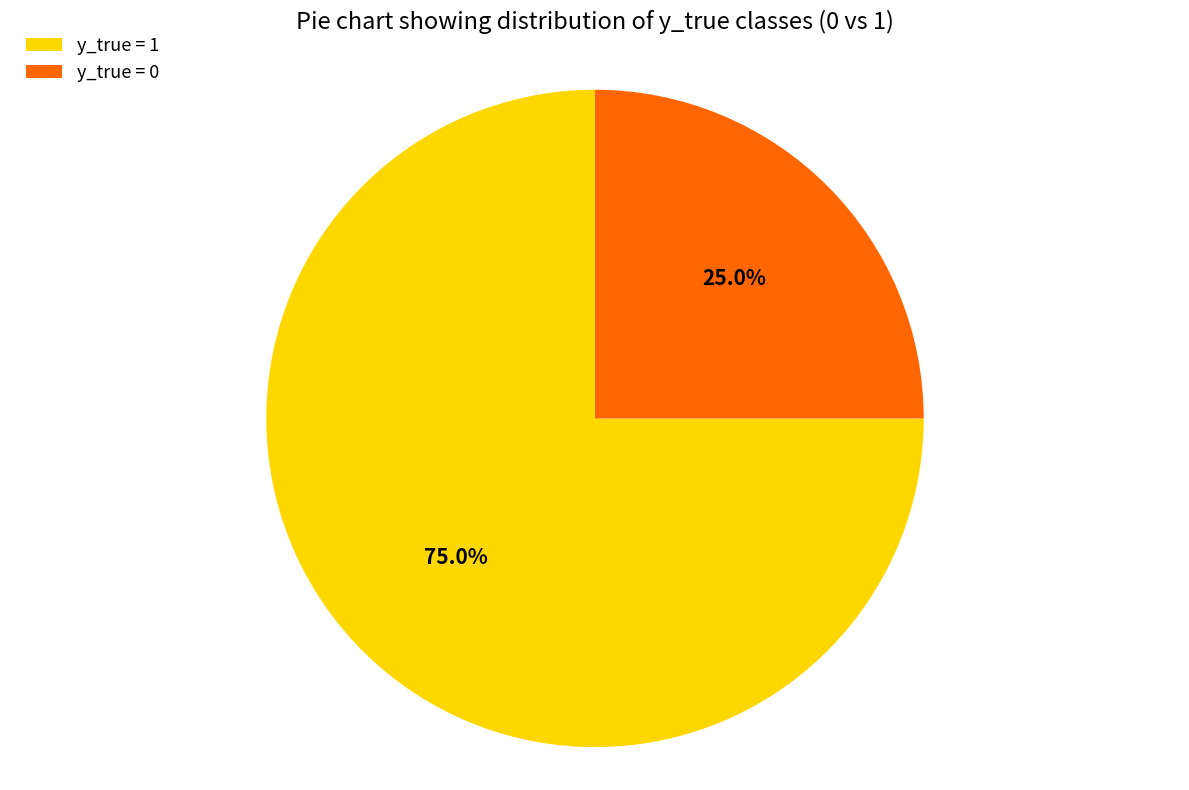

Rank the categories by value from highest to lowest.

y_true = 1, y_true = 0